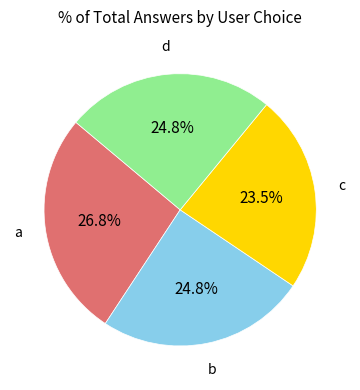

To the nearest percent, what is the average slice percentage?

25%